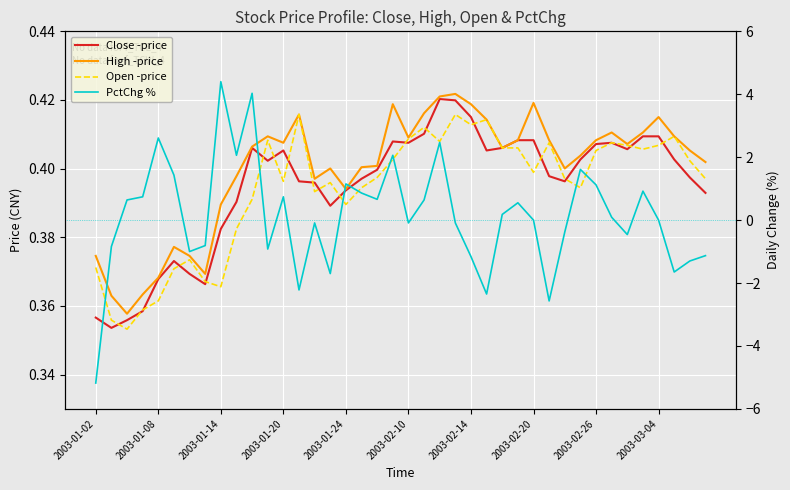

What is the difference between the highest and lowest values at 38?

1.7